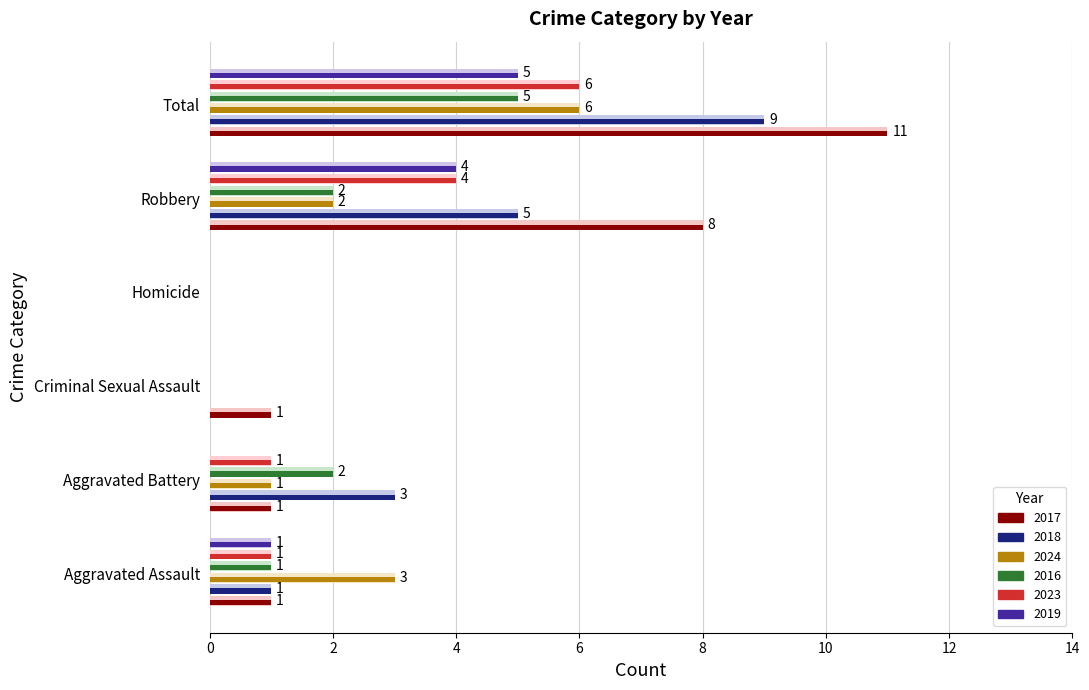

At which label does 2023 first exceed 1?

Robbery